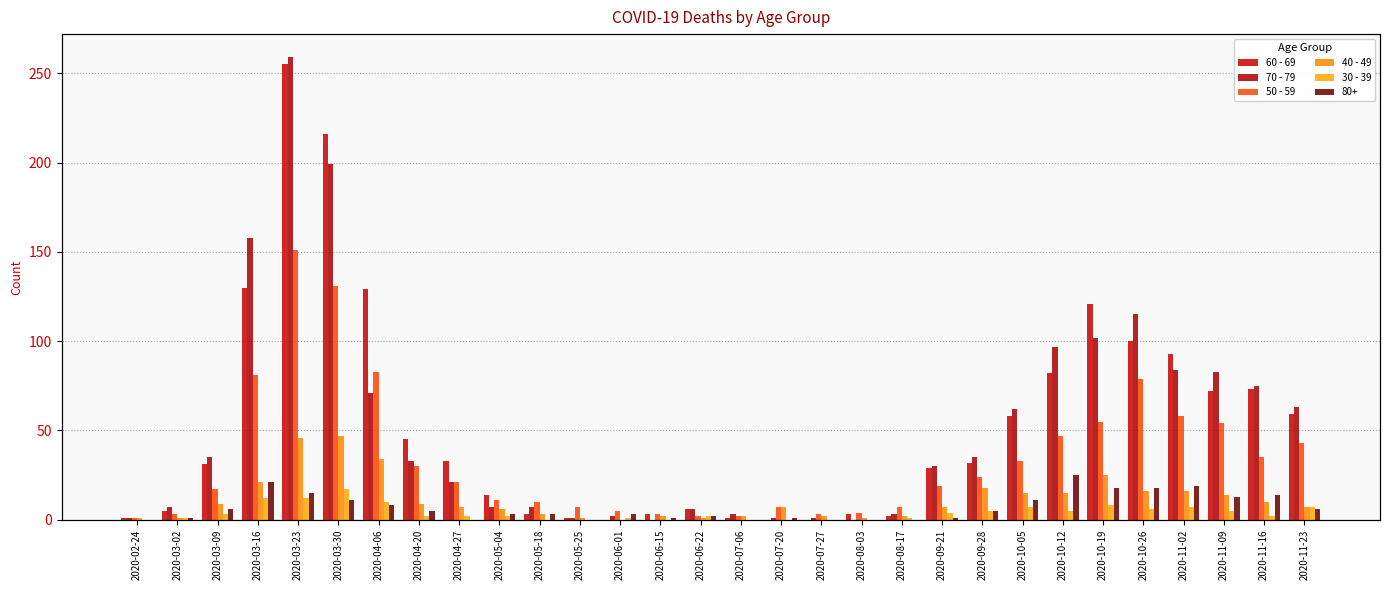

Does the chart contain any negative values?

No